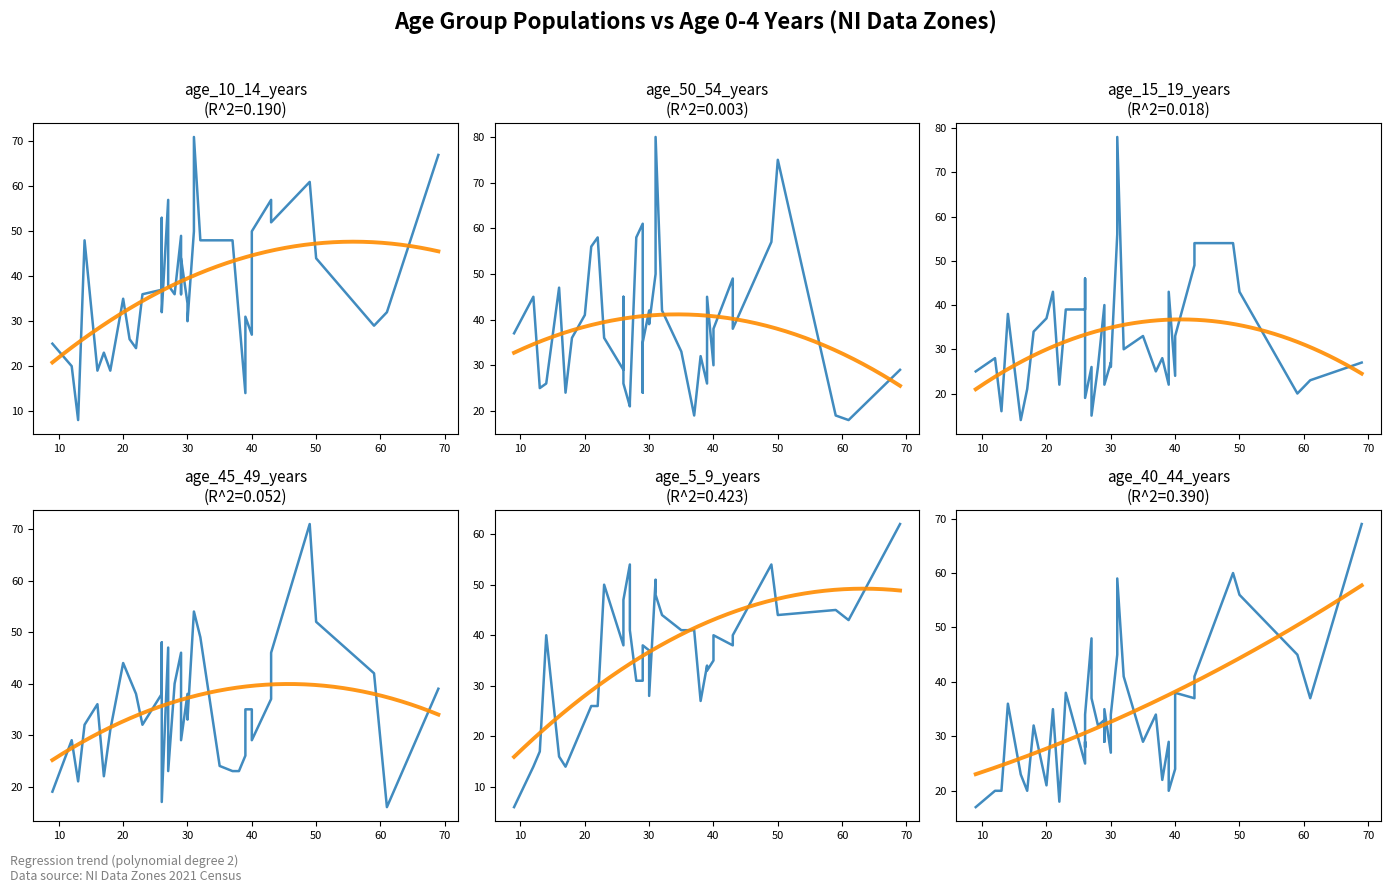

Is it true that age_15_19_years equals 16 at 11?

False